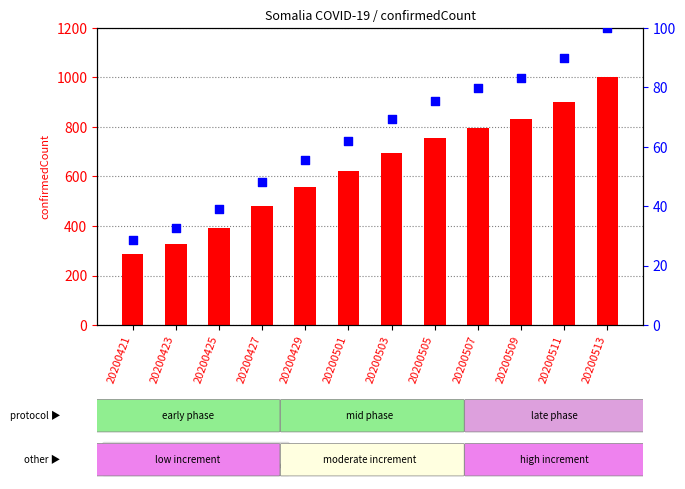

What is the total value across all series at 20200509?

915.2